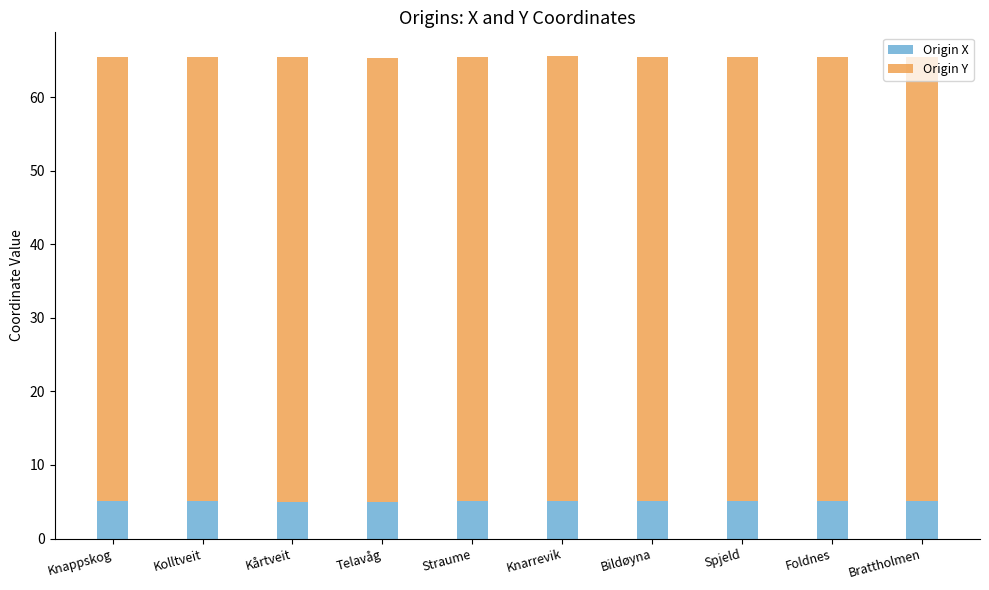

How many distinct data groups are displayed?

2